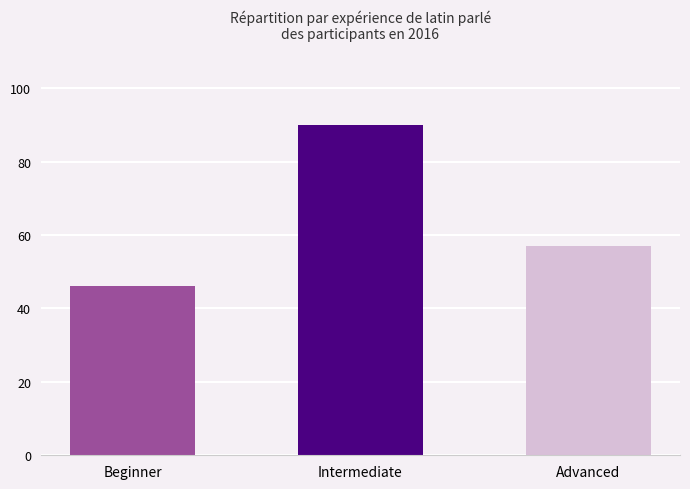

Between Beginner and Intermediate, which is larger?

Intermediate